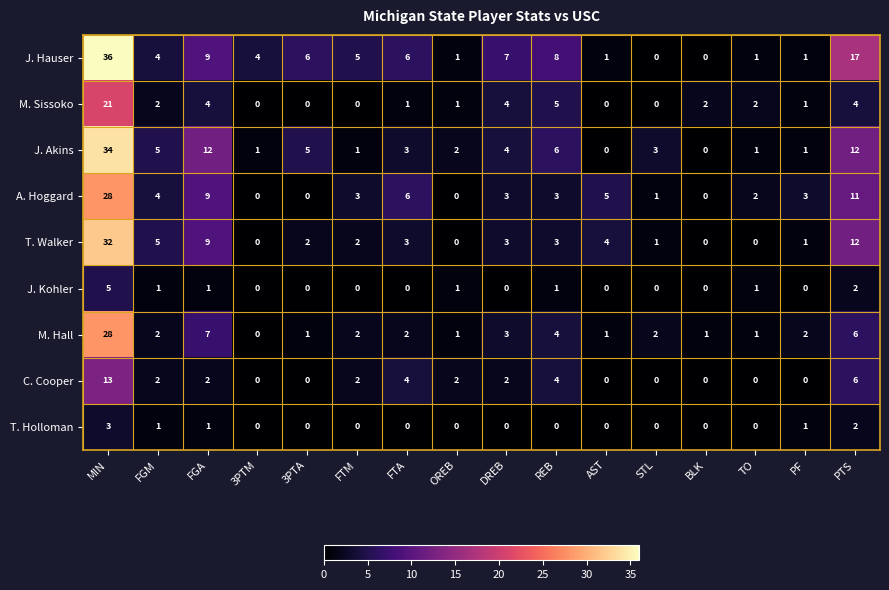

What is the average value of the M. Hall series?

4